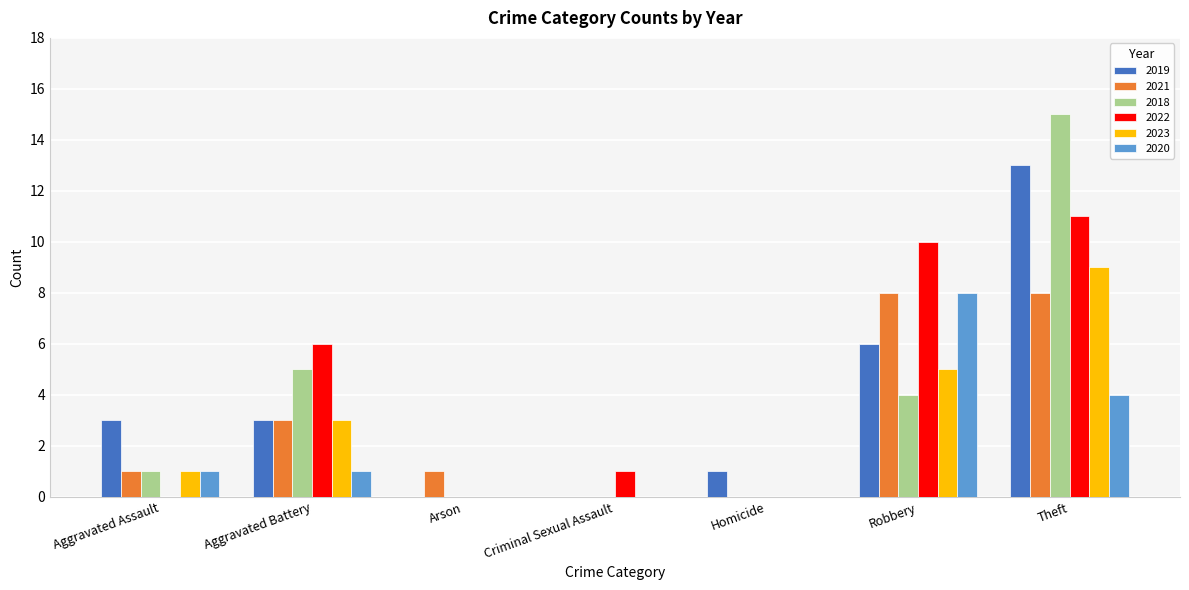

What is the sum of the 2023 values at Robbery and Aggravated Assault?

6